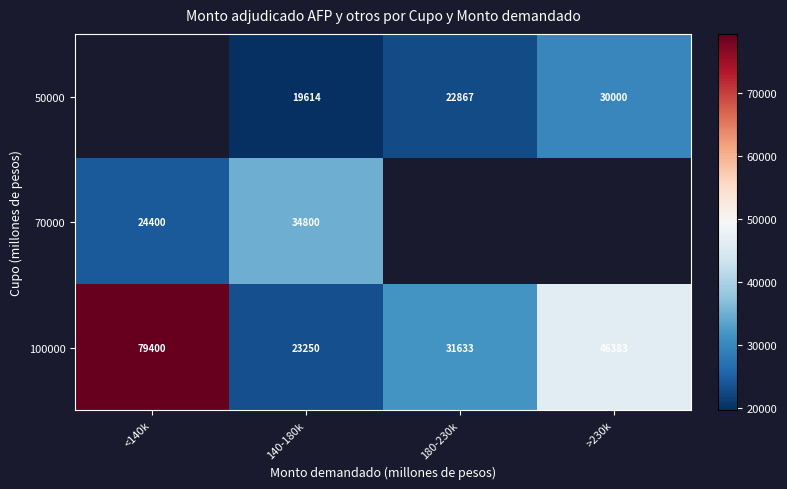

The 70000 series shows 57039.2 at 140-180k. True or false?

False